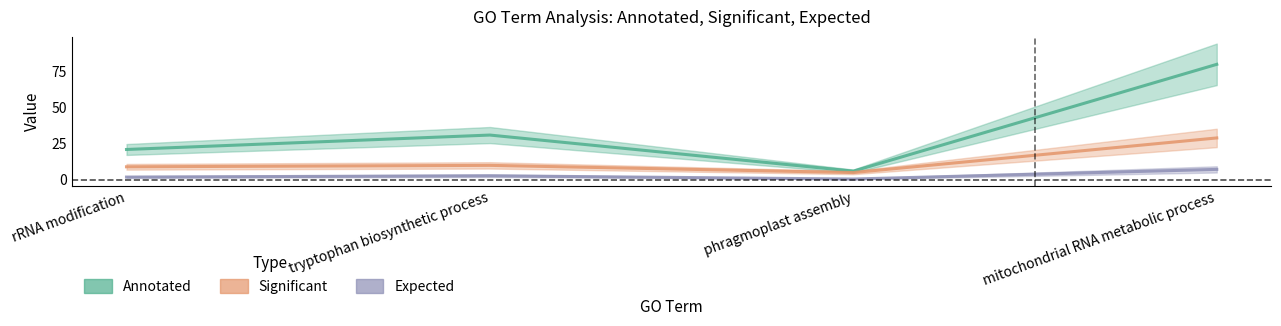

True or false: Significant and Expected intersect in this chart.

False